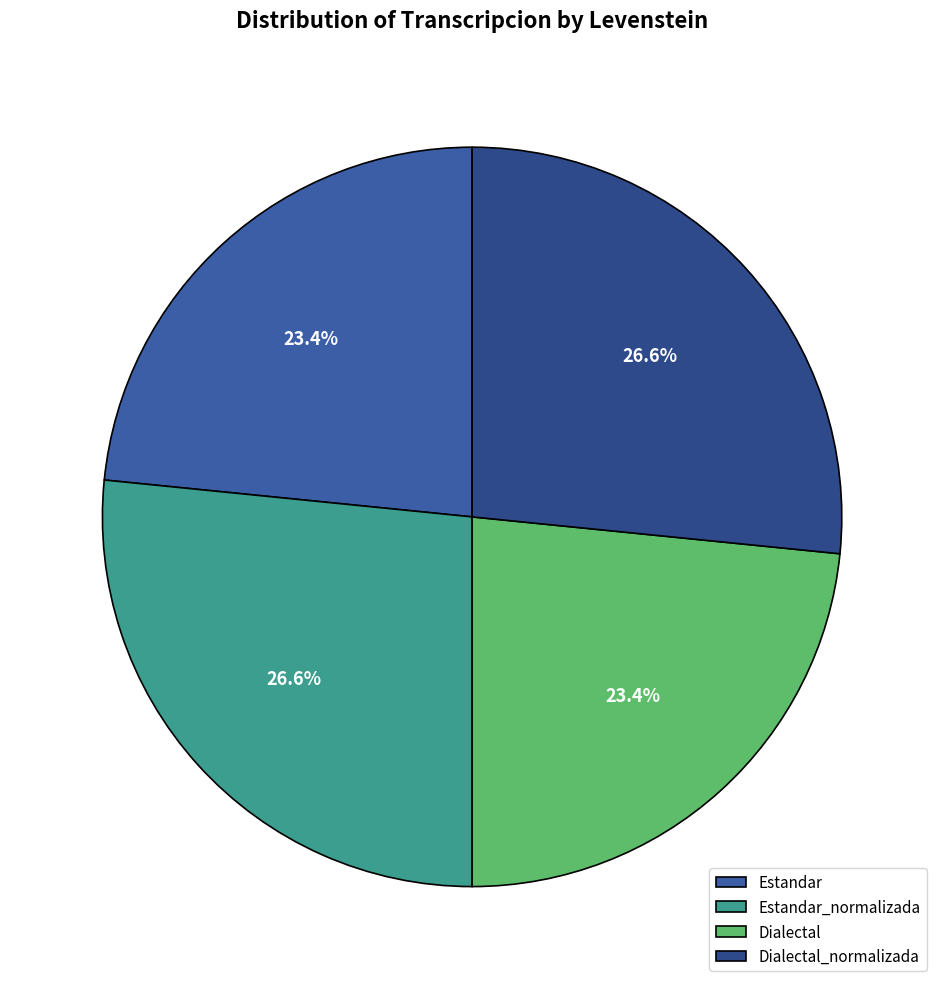

To the nearest percent, what is the average slice percentage?

25%